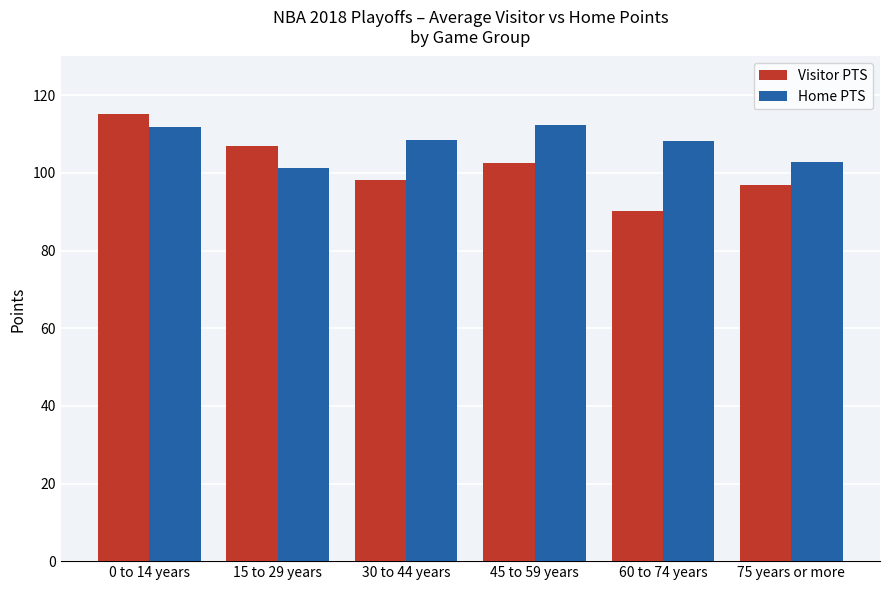

True or false: Home PTS has a value of 101.2 at 15 to 29 years.

True